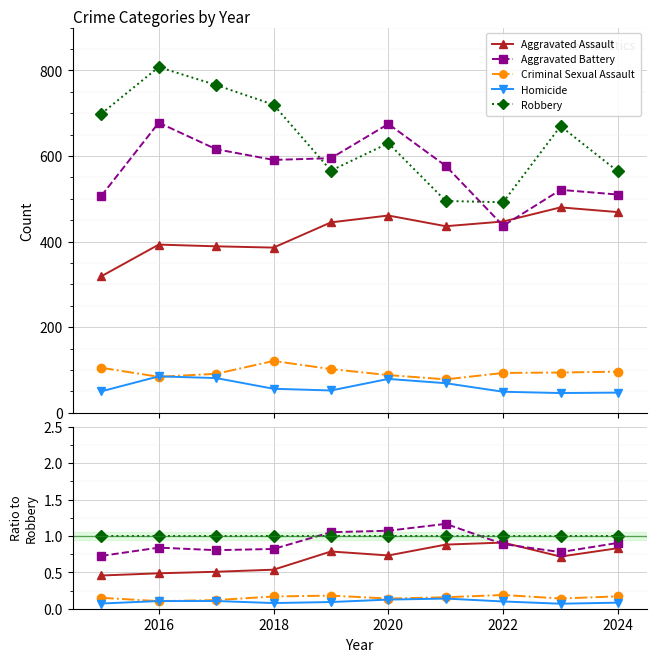

What is the average value of the Aggravated Assault series?

0.7